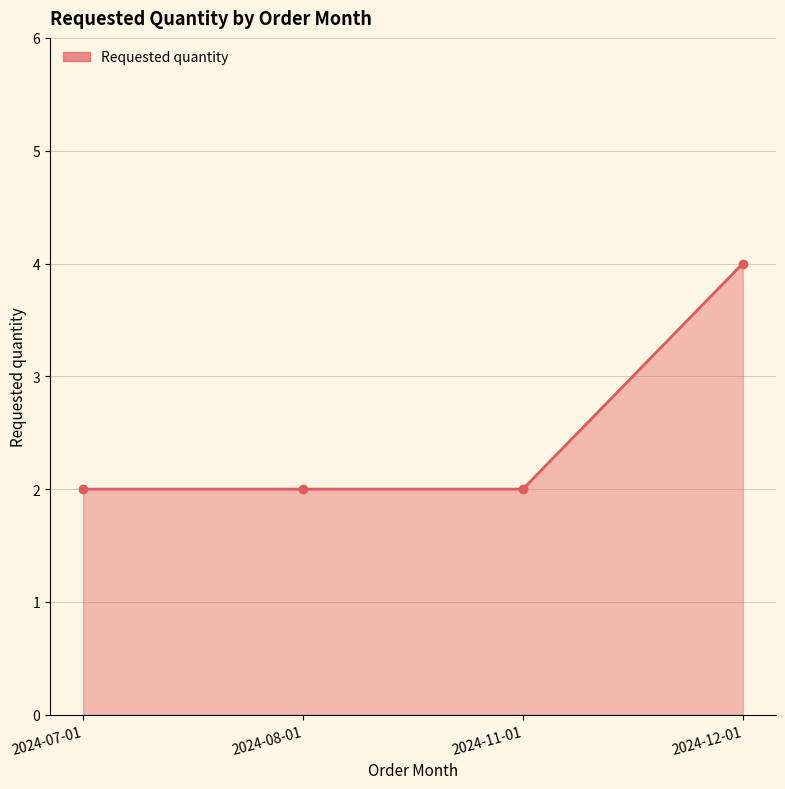

The value at 2024-12-01 is 1. True or false?

False